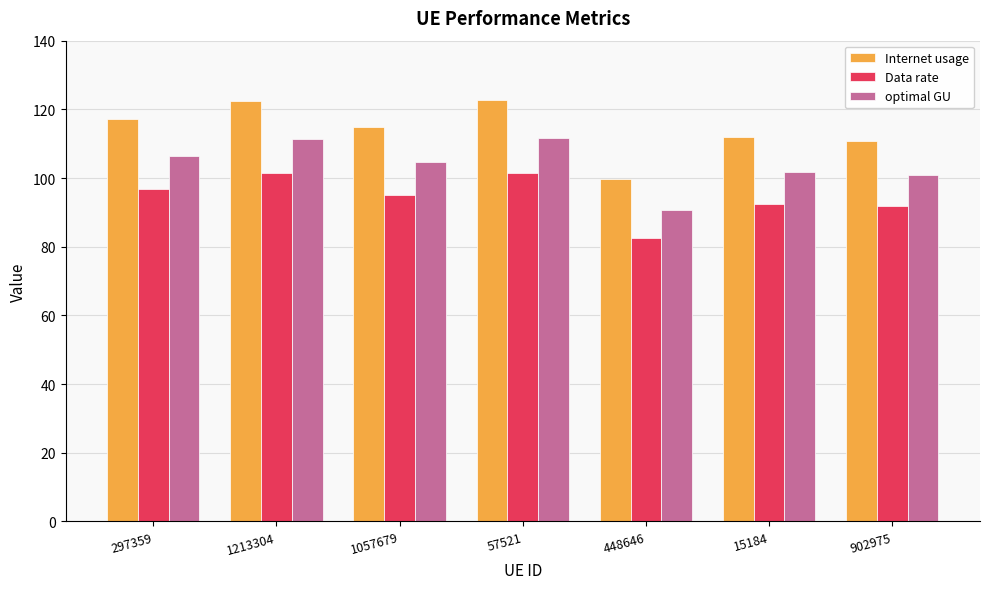

How many bars are there in total?

21